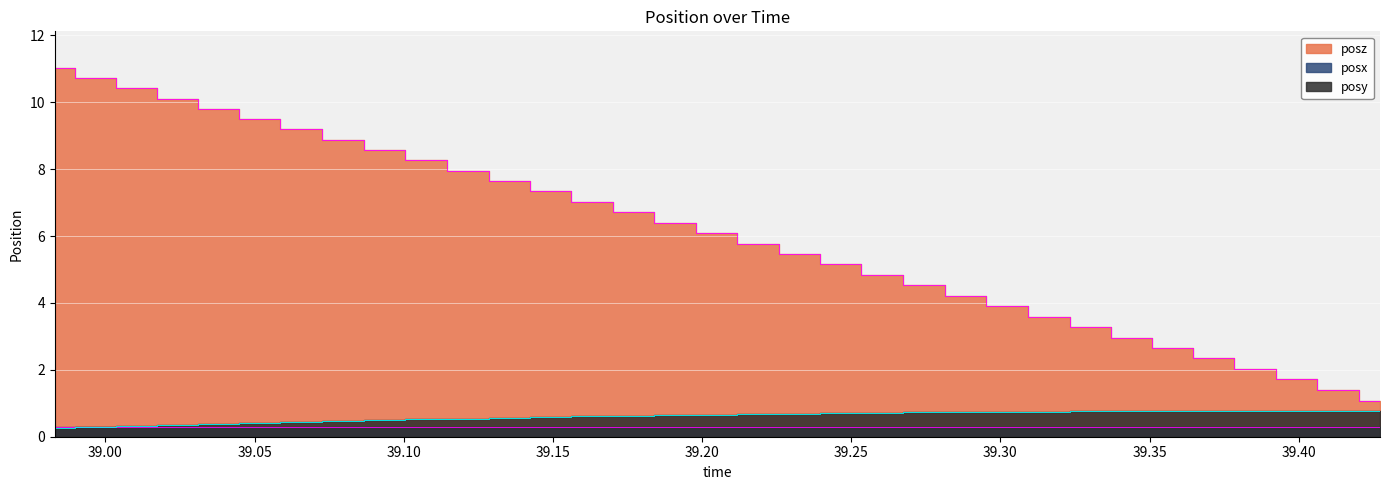

Which category has the highest value in the posy series?

39.42725